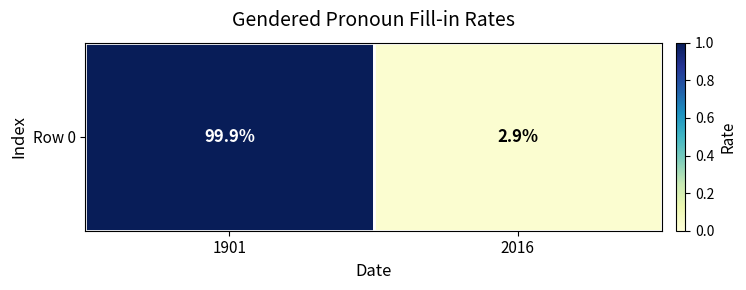

At which category does the chart reach its peak across all series?

1901